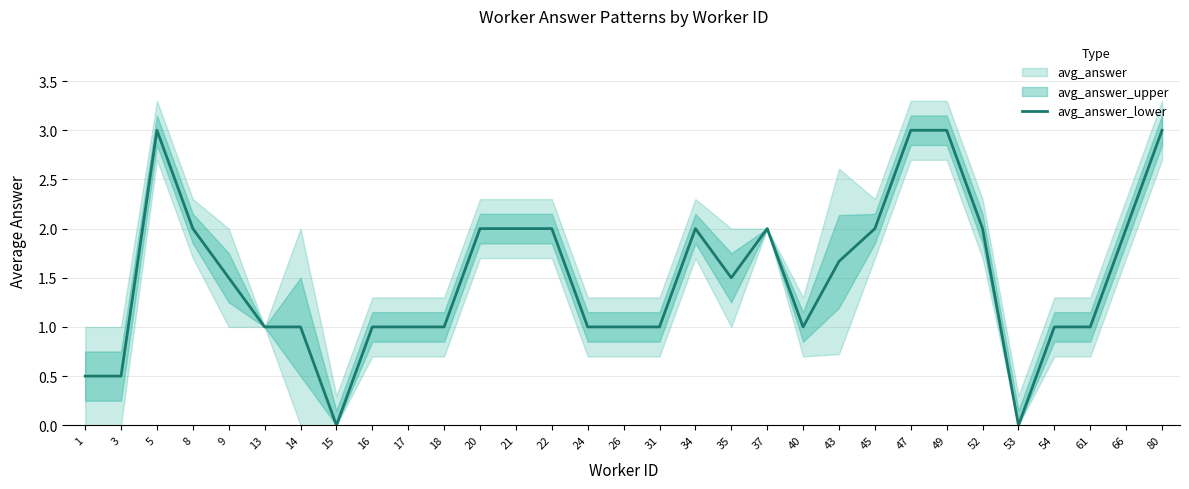

Does the chart have visible grid lines?

Yes